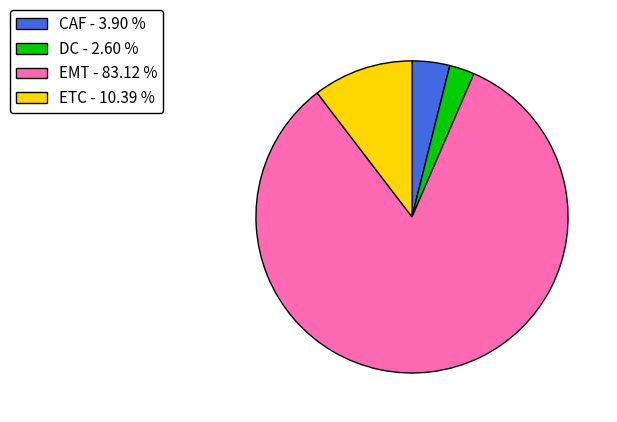

Does EMT account for over 50% of the chart?

Yes